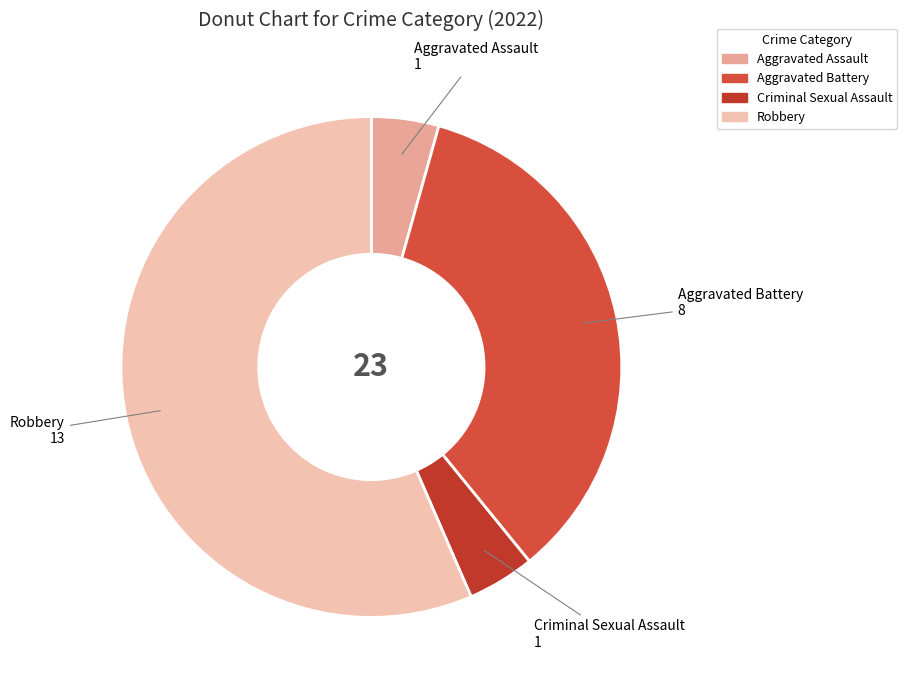

Is there any slice that represents more than half of the pie?

Yes